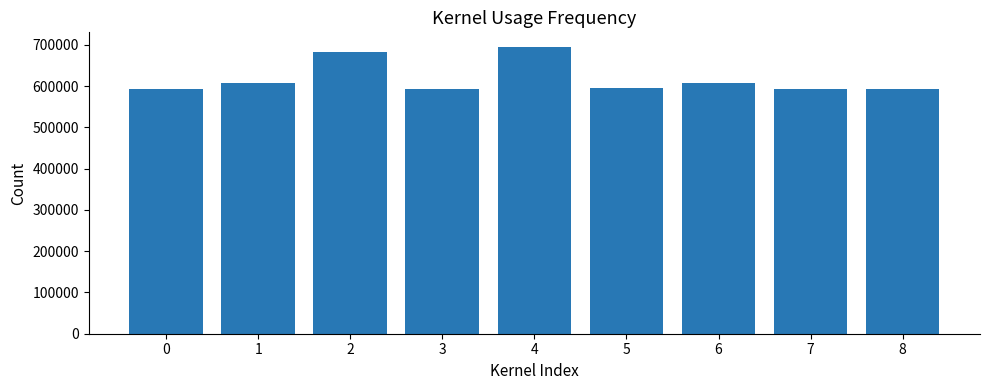

The value at 5 is 972522. True or false?

False